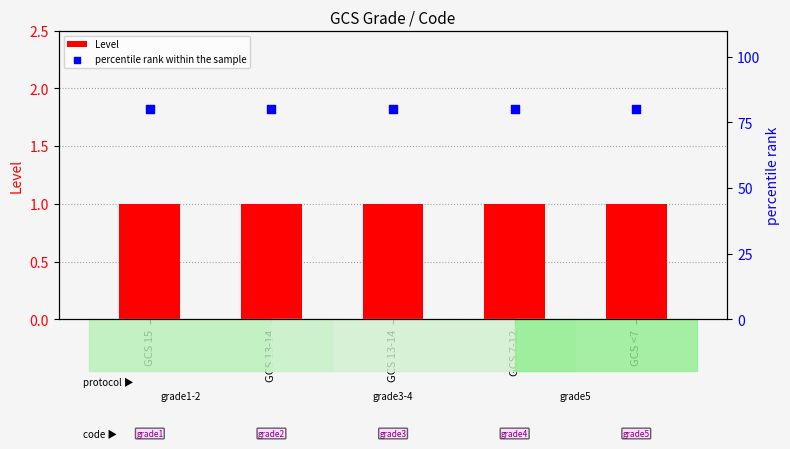

At which category is the sum across all series the highest?

GCS 15